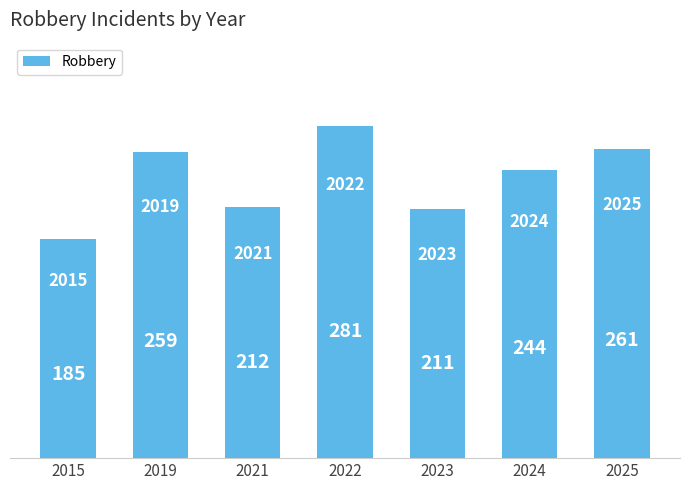

How many categories are shown in the chart?

7